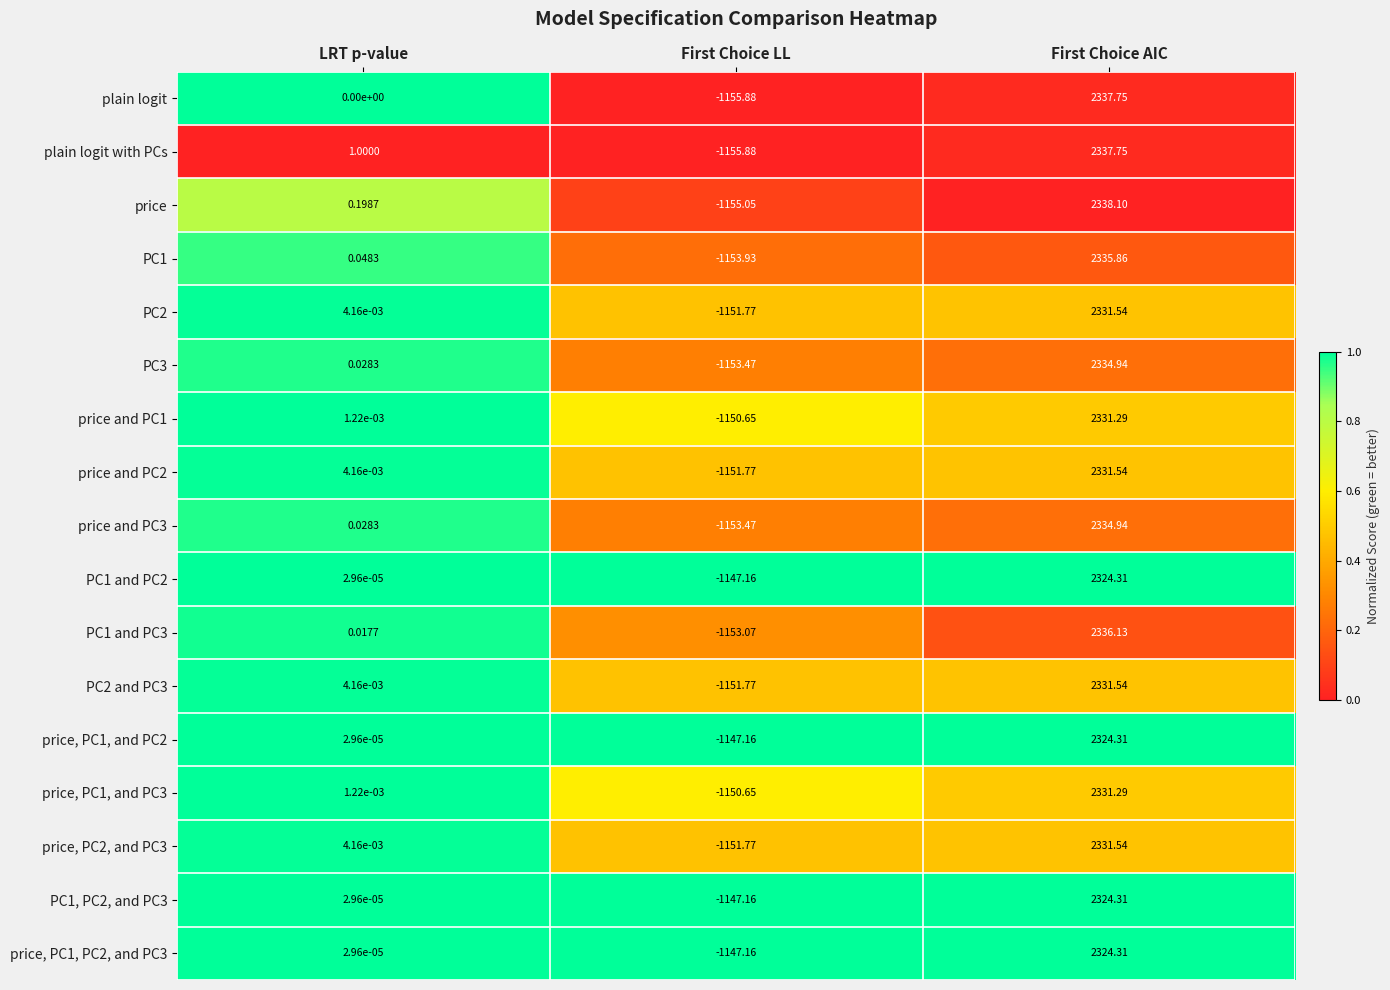

At which label is price and PC3 closest to 590?

LRT p-value